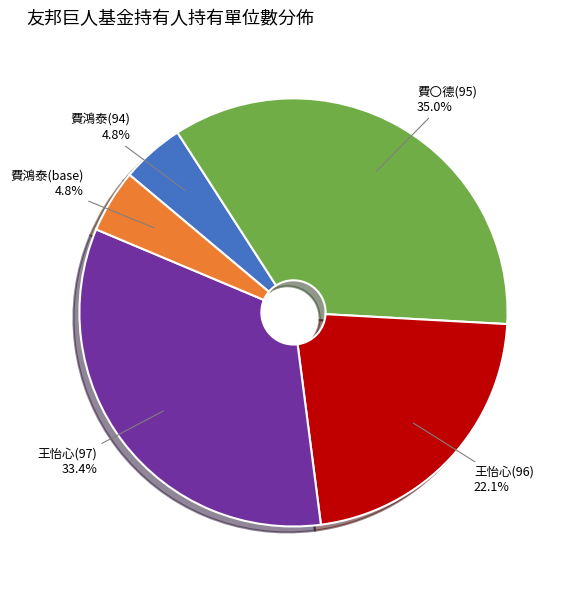

Between 王怡心(97) and 王怡心(96), which is larger?

王怡心(97)